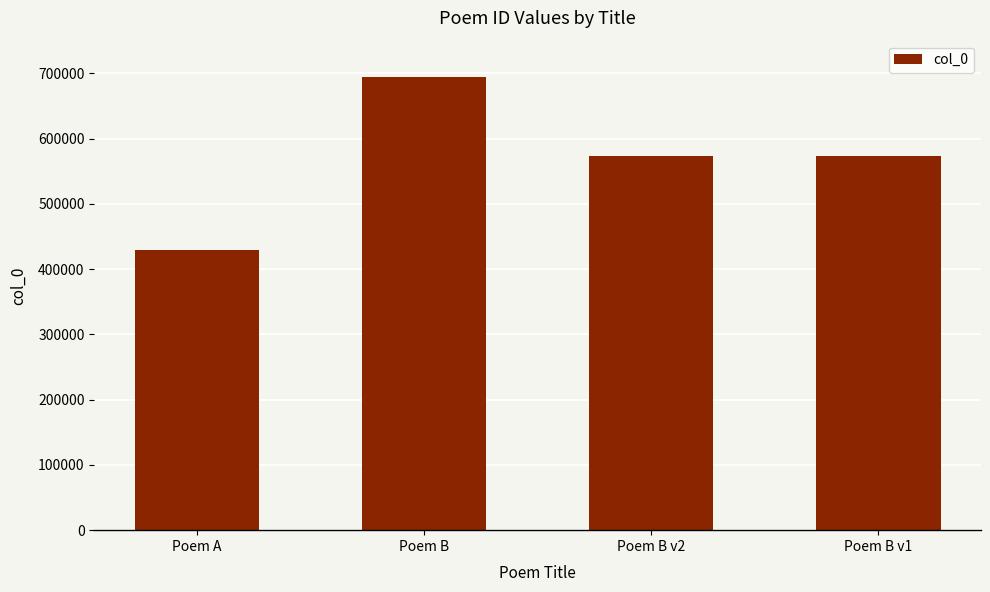

At which category does the chart reach its minimum across all series?

Poem A